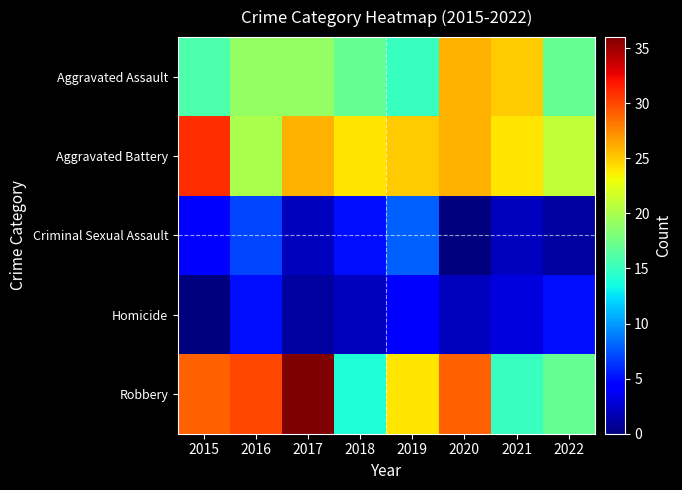

Reading right to left, list all the values displayed in this chart.

Aggravated Assault: 2022=17	2021=25	2020=26	2019=15	2018=17	2017=19	2016=19	2015=16
Aggravated Battery: 2022=21	2021=24	2020=26	2019=25	2018=24	2017=26	2016=20	2015=31
Criminal Sexual Assault: 2022=1	2021=2	2020=0	2019=8	2018=5	2017=2	2016=7	2015=4
Homicide: 2022=5	2021=3	2020=2	2019=4	2018=2	2017=1	2016=5	2015=0
Robbery: 2022=17	2021=15	2020=29	2019=24	2018=14	2017=36	2016=30	2015=29